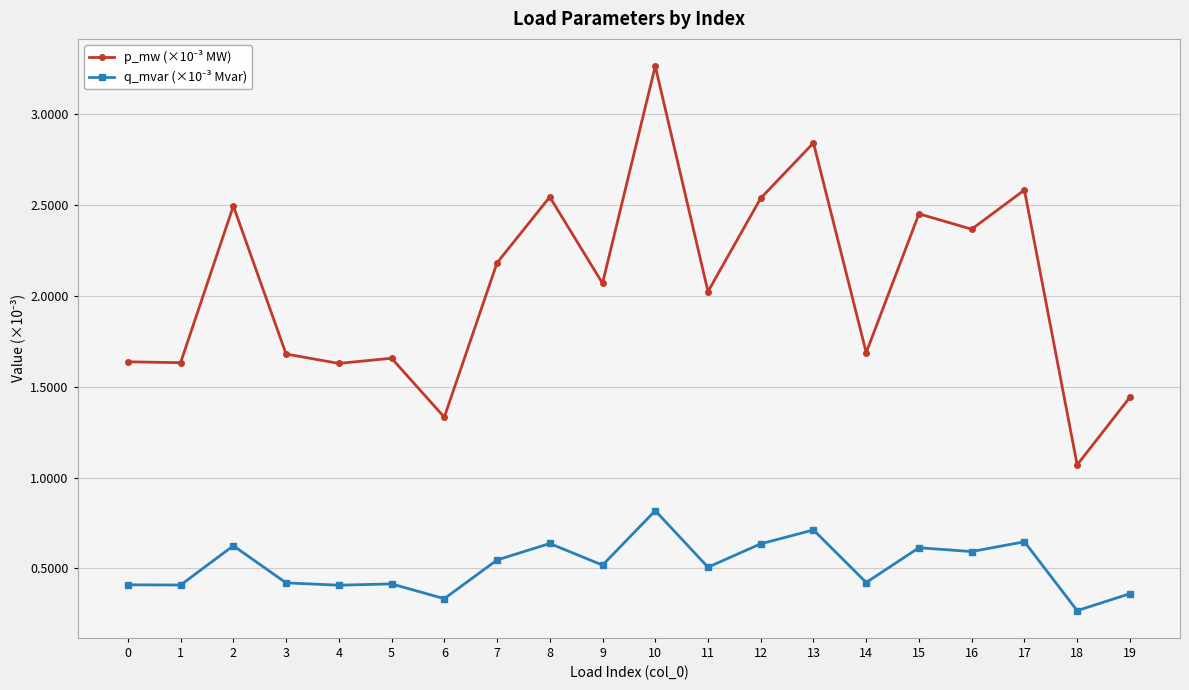

How many lines are shown in the chart?

2